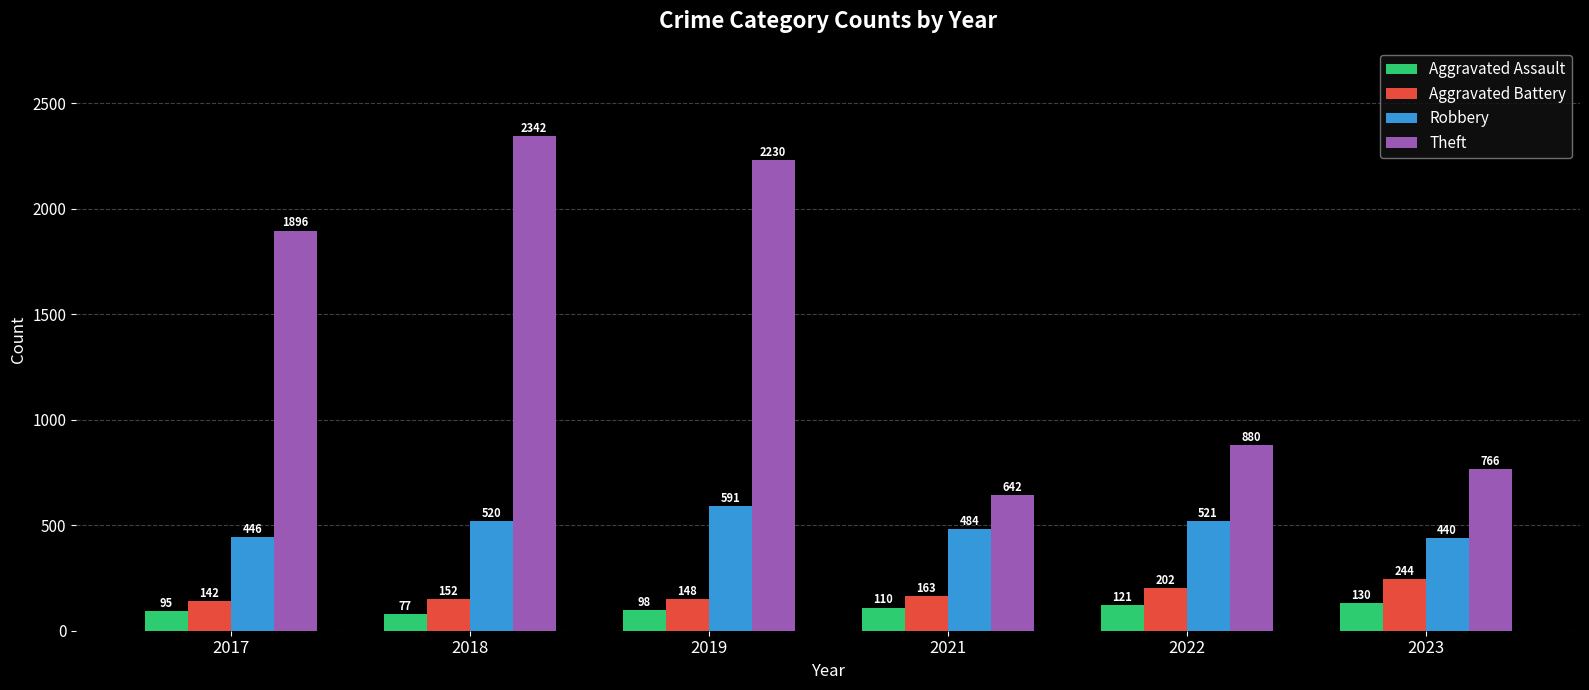

What is the average value of the Robbery series?

500